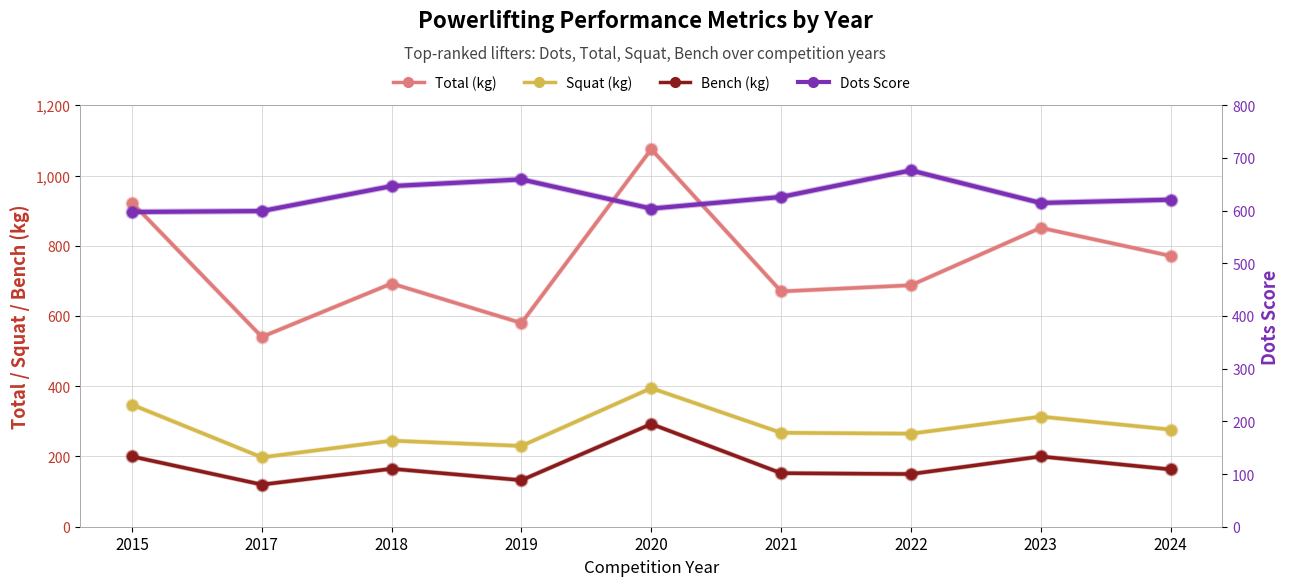

What is the value of the Dots Score point at the 8th from the left?

614.5